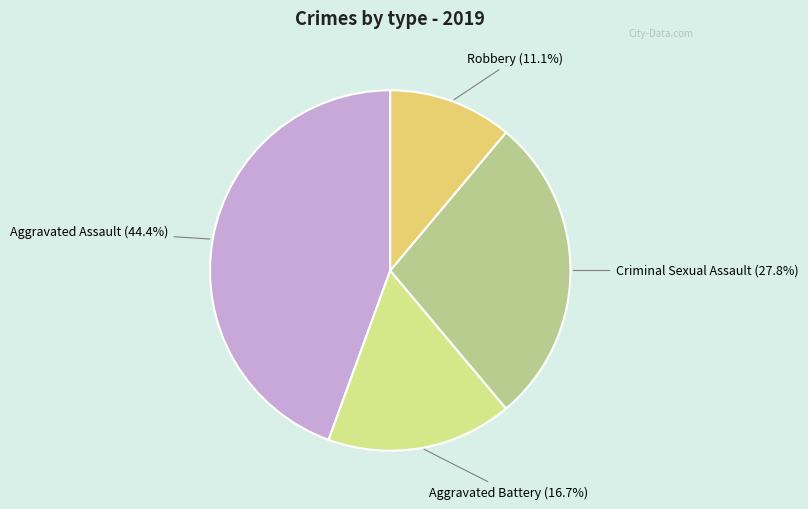

What is the total percentage of Robbery and Criminal Sexual Assault?

38.9%